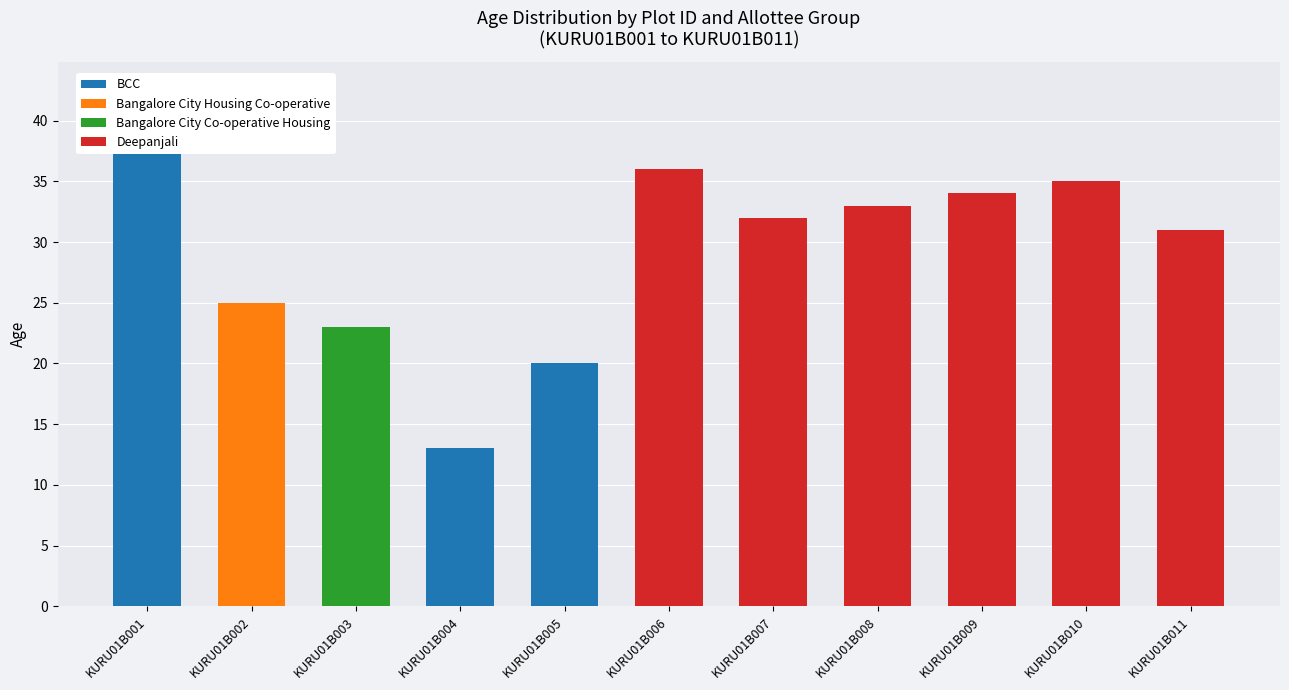

At how many categories does at least one series exceed 0?

11